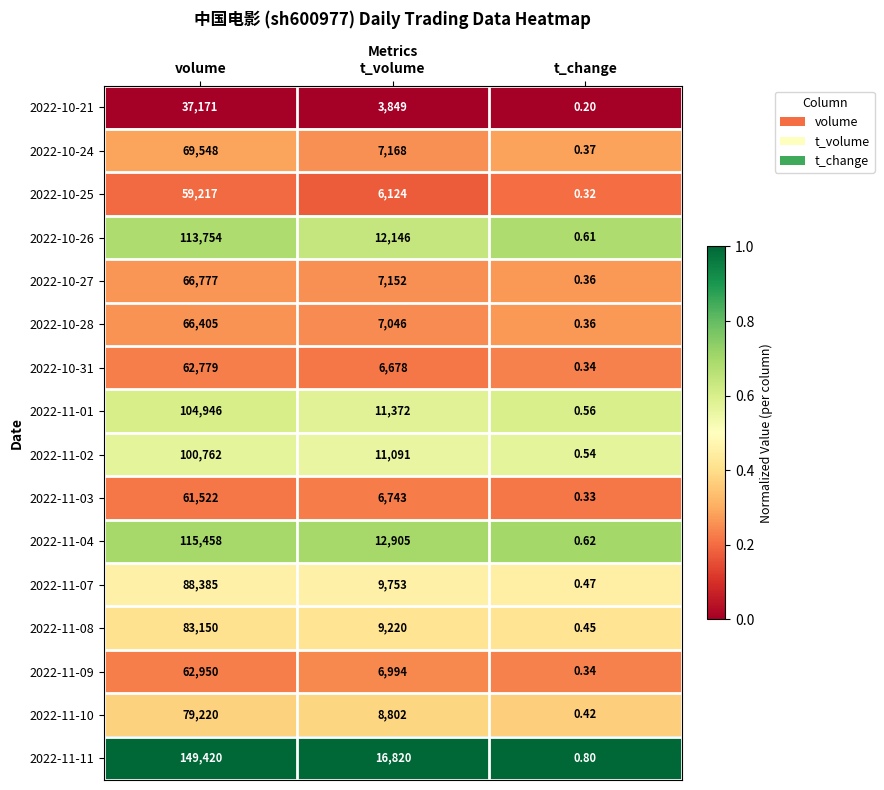

At how many categories does at least one series exceed 0?

3